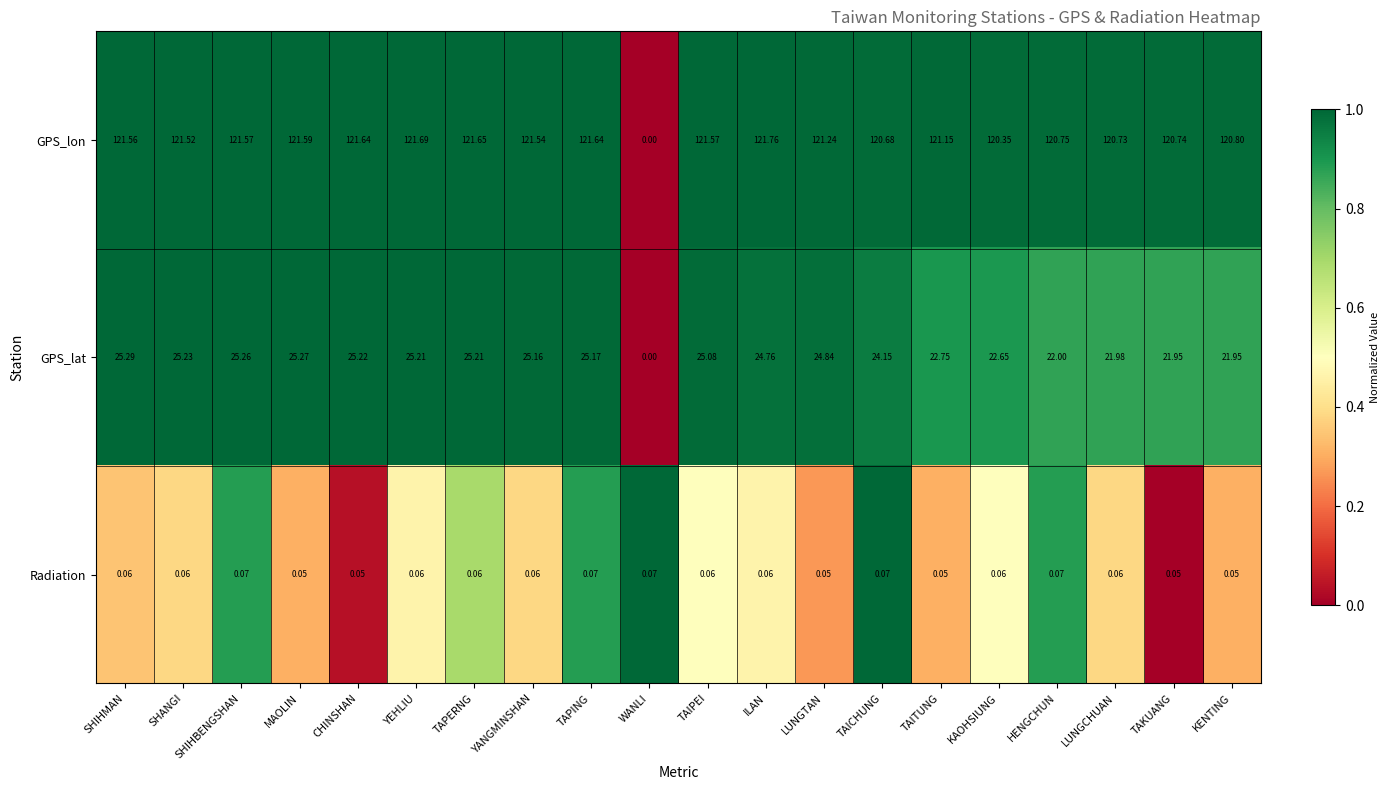

How many categories are shown in the chart?

20